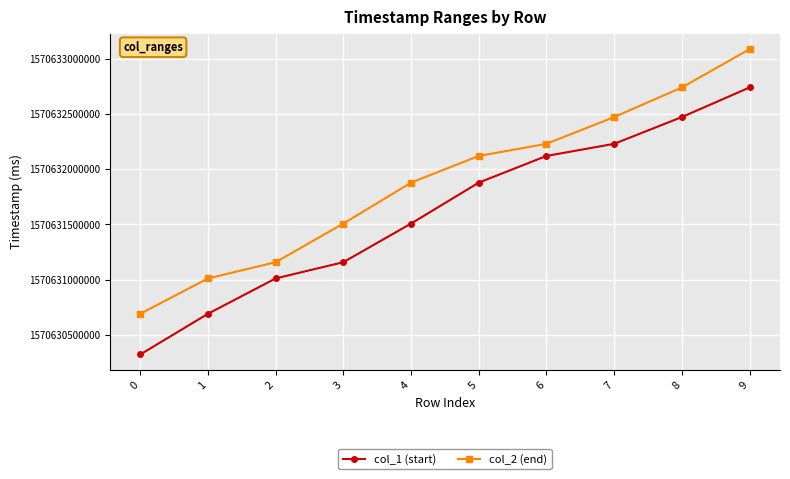

Is this an area chart (filled region under the line)?

No